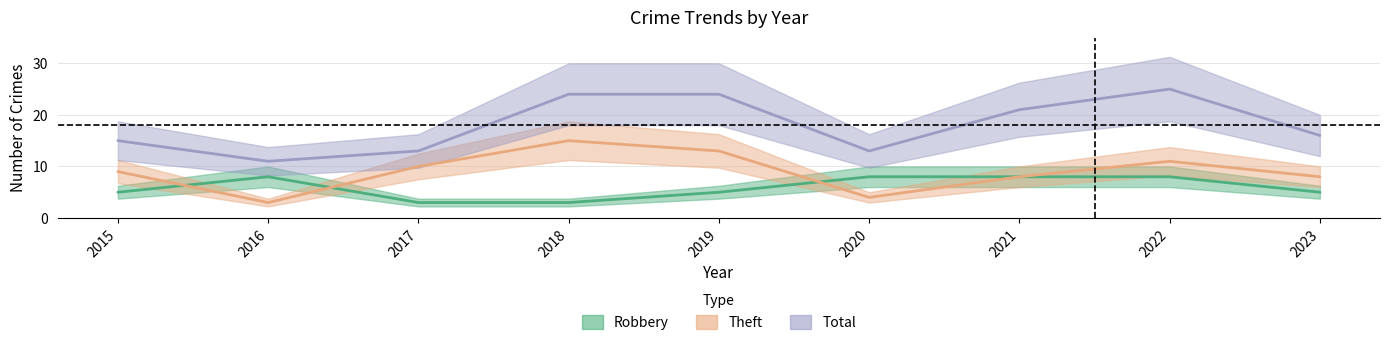

Reading right to left, extract all data points from this chart.

Robbery: 2023=5	2022=8	2021=8	2020=8	2019=5	2018=3	2017=3	2016=8	2015=5
Theft: 2023=8	2022=11	2021=8	2020=4	2019=13	2018=15	2017=10	2016=3	2015=9
Total: 2023=16	2022=25	2021=21	2020=13	2019=24	2018=24	2017=13	2016=11	2015=15